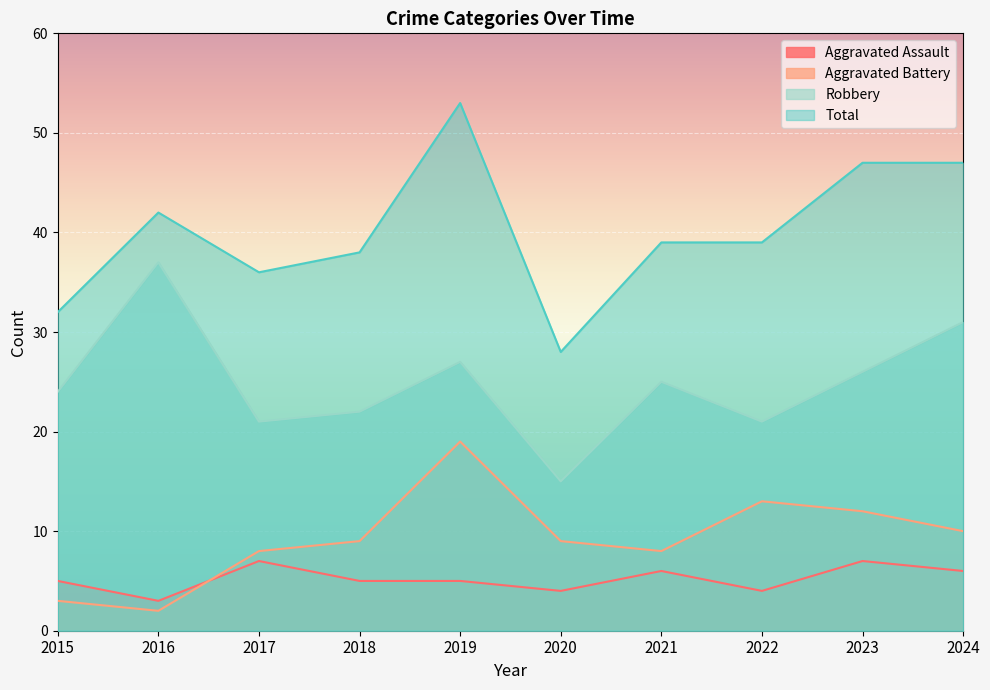

What is the value of the Aggravated Assault point at the 7th from the left?

6